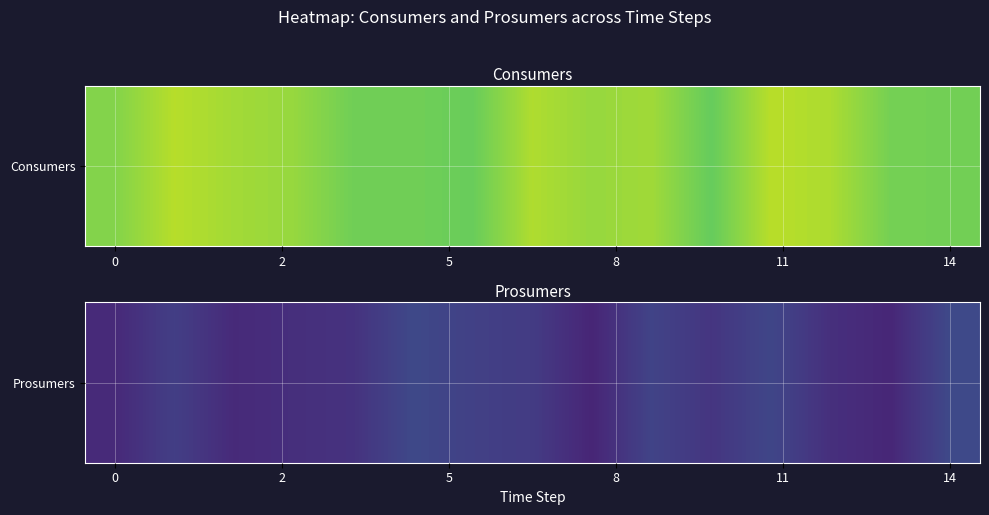

What is the maximum value shown in the chart?

454.7